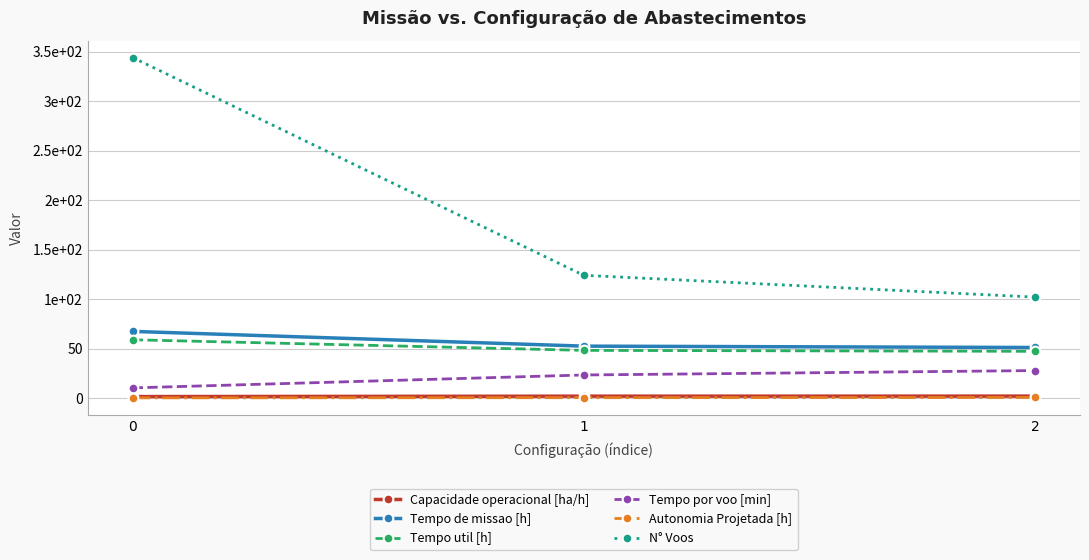

What is the maximum value for Autonomia Projetada [h]?

0.6